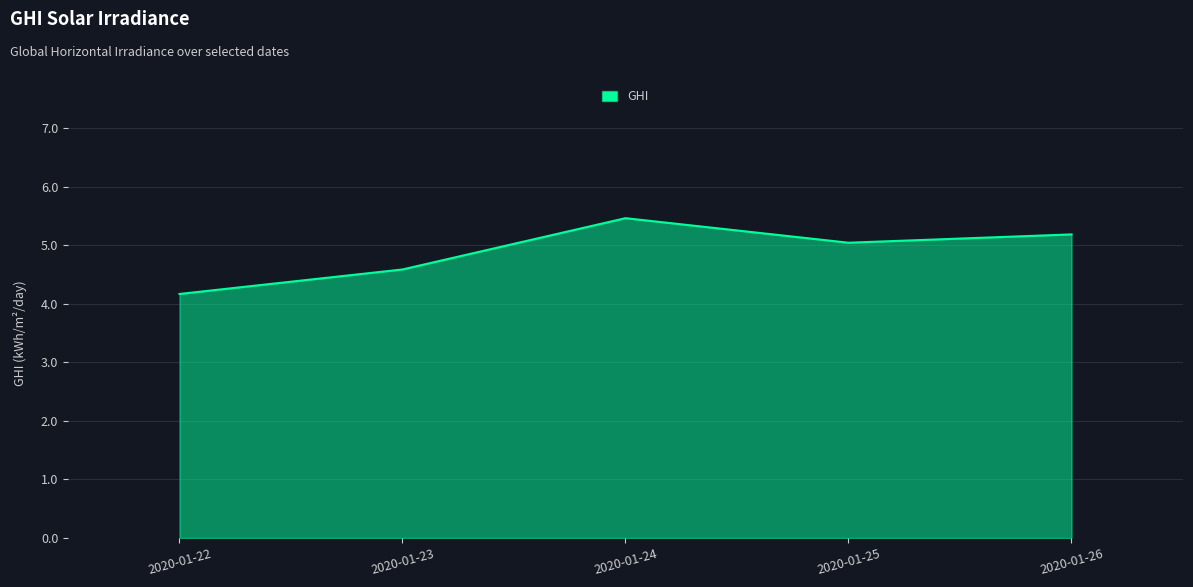

Approximately how many times larger is the value at 2020-01-23 compared to 2020-01-22?

1.1